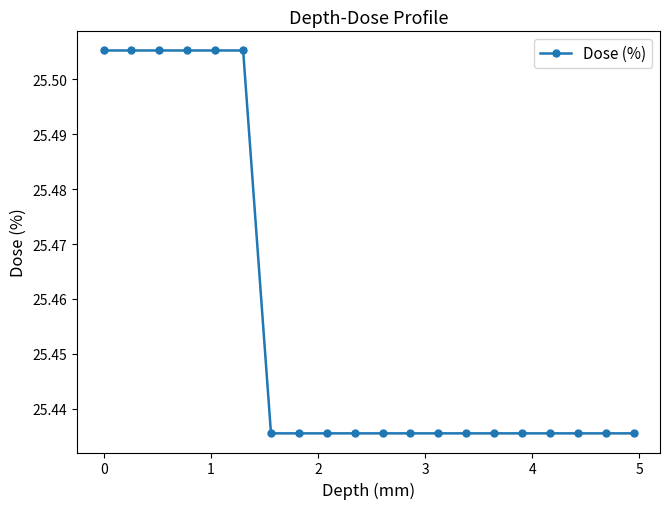

Count the number of data series in this chart.

1